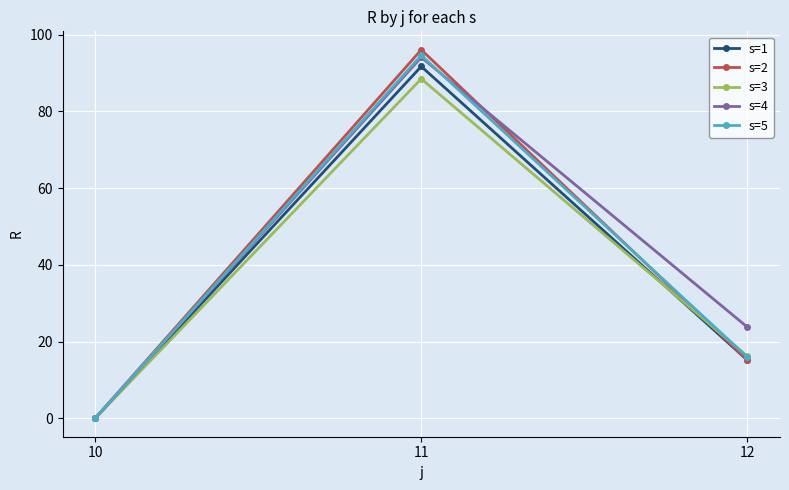

The value of s=5 at 11 is 94.6. True or false?

True